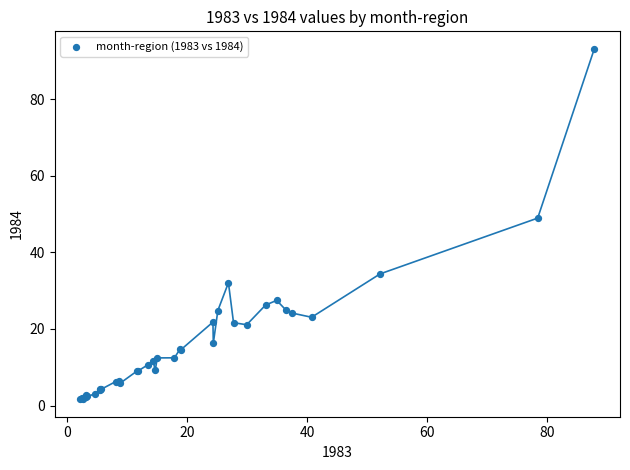

What Y value in the scatter plot is closest to 47?

49.0